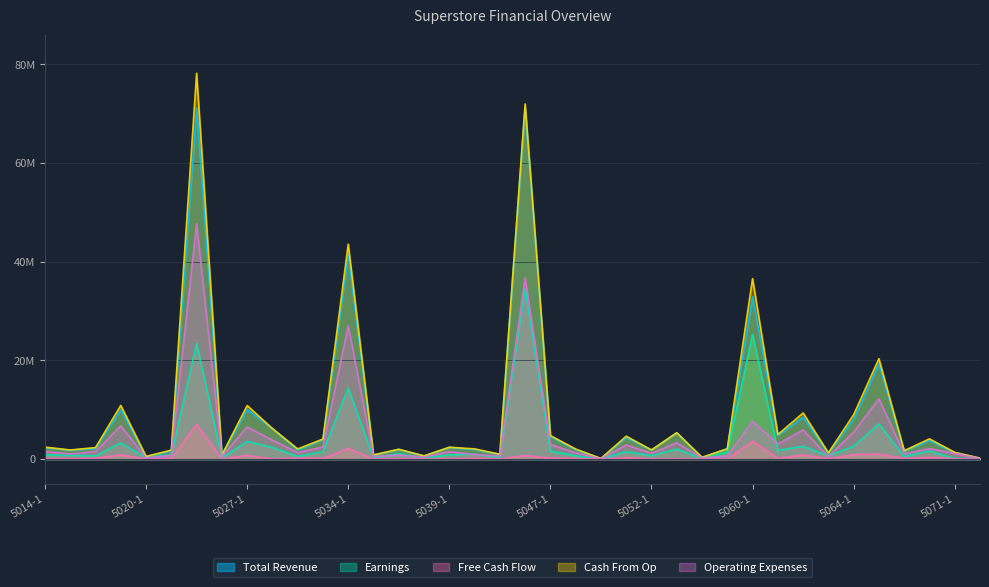

How many lines are shown in the chart?

5